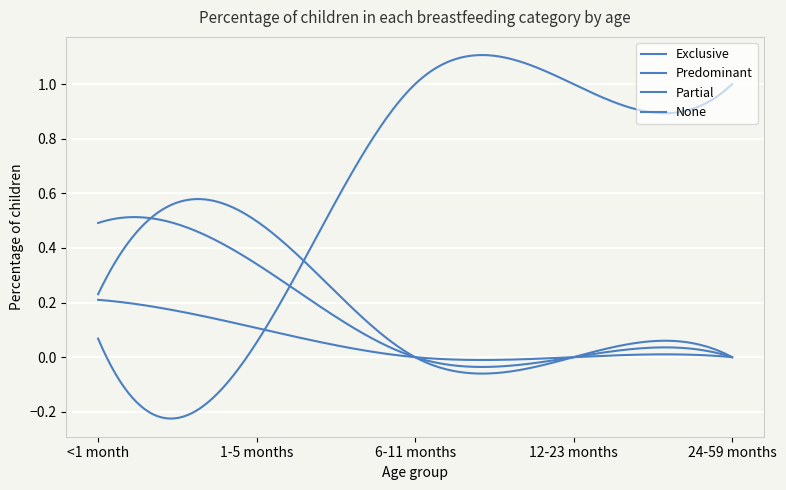

Count the number of categories in the chart.

300